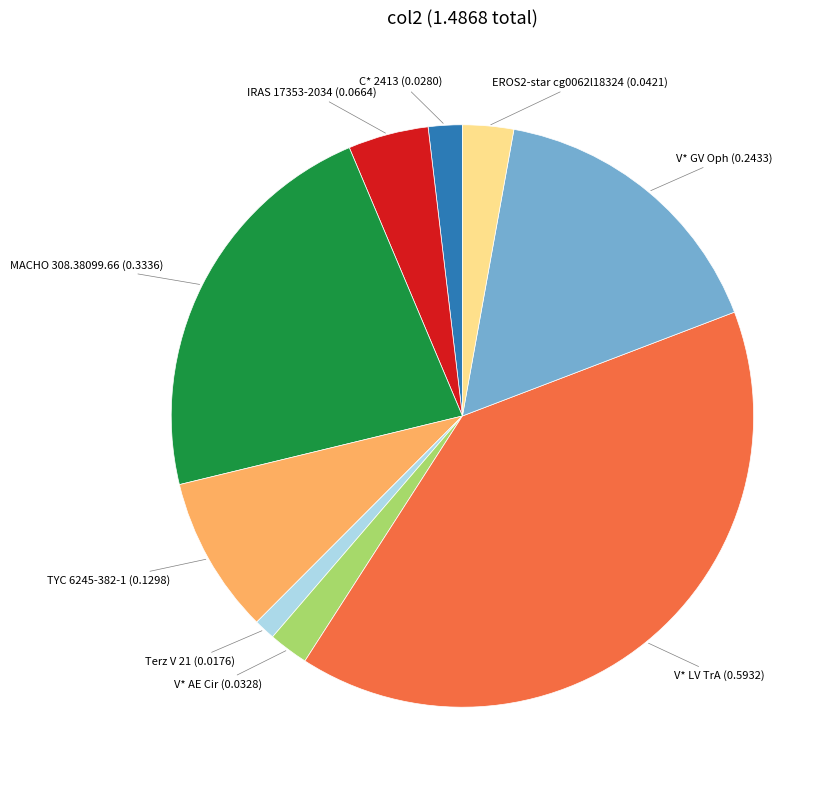

Is there any slice that represents more than half of the pie?

No